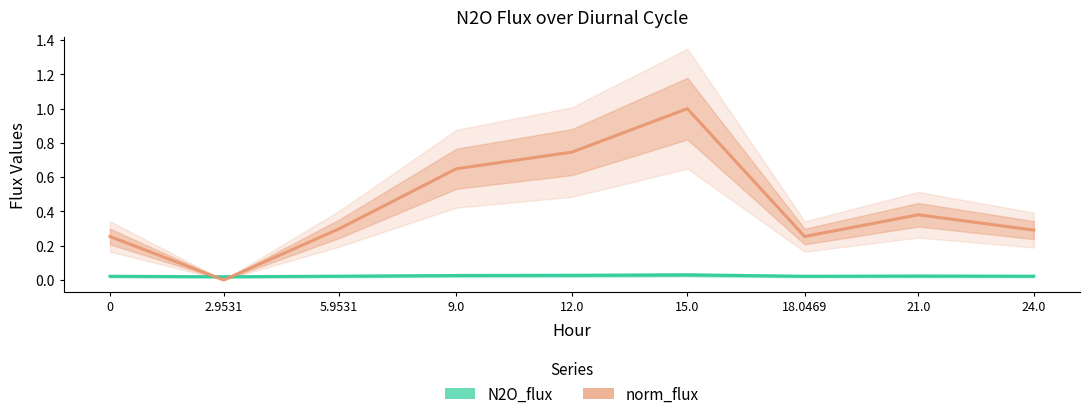

Is this an area chart (filled region under the line)?

No